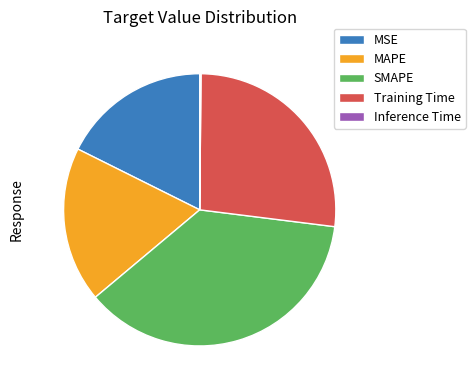

Which slice is the largest?

SMAPE